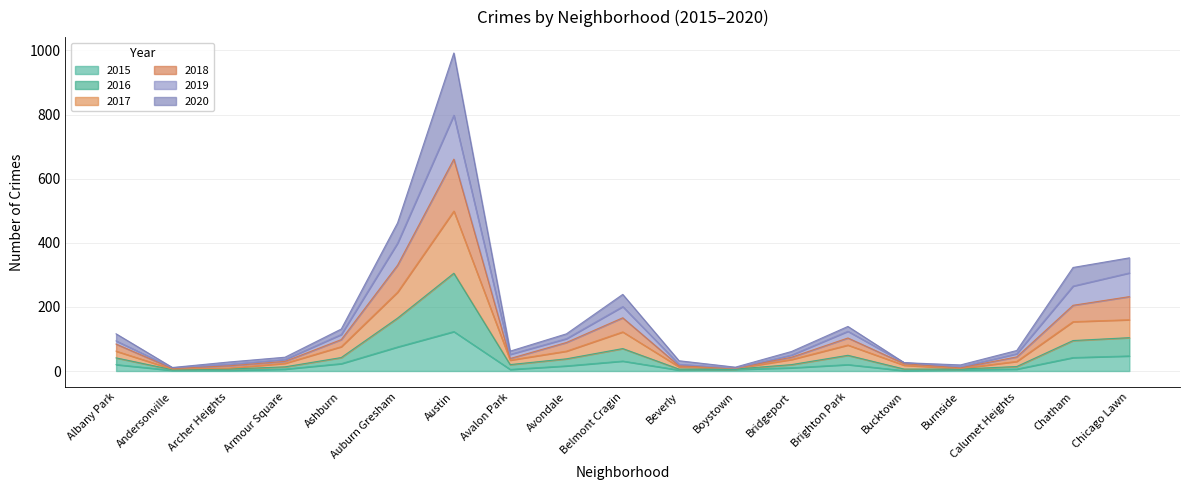

At which category does the chart reach its minimum across all series?

Bucktown